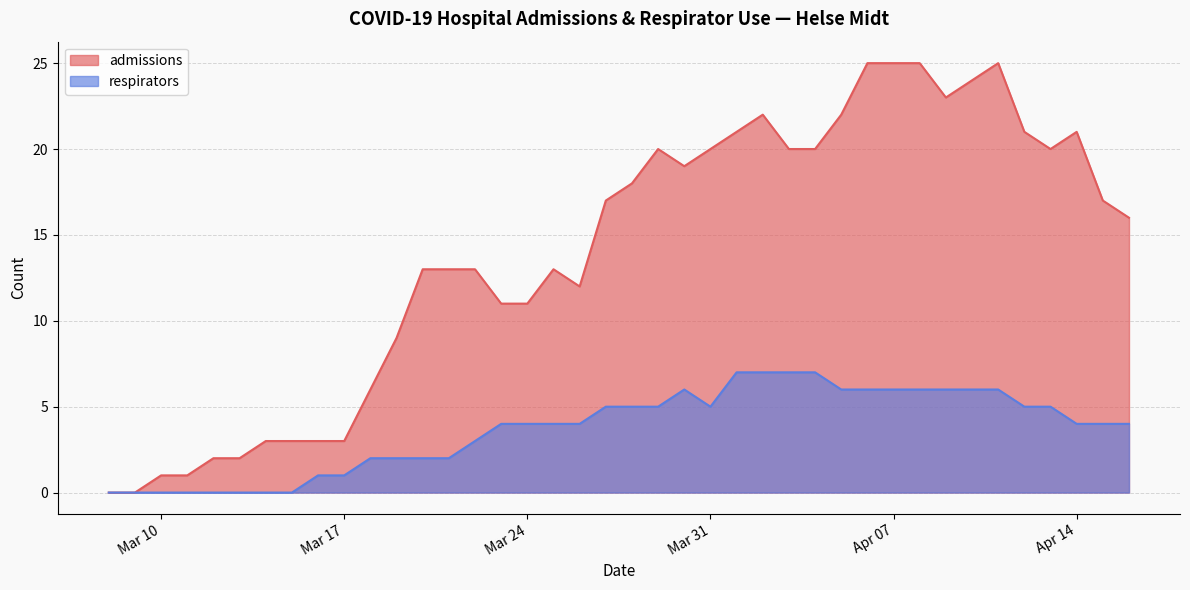

What is the total value across all series at 2020-03-29?

25